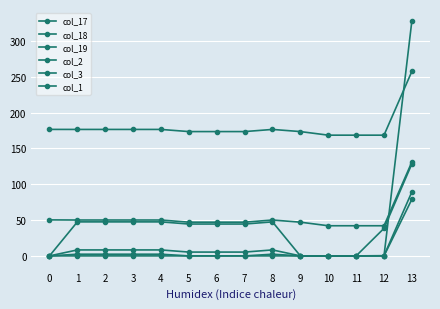

Does the chart have visible grid lines?

Yes